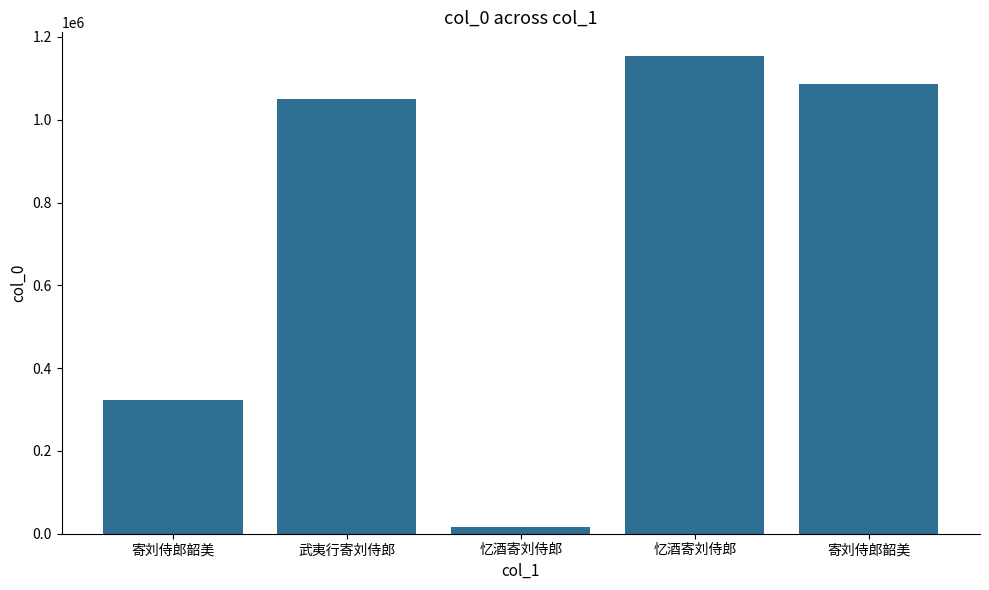

Reading left to right, extract all data points from this chart.

323344	1049774	16365	1153565	1085661